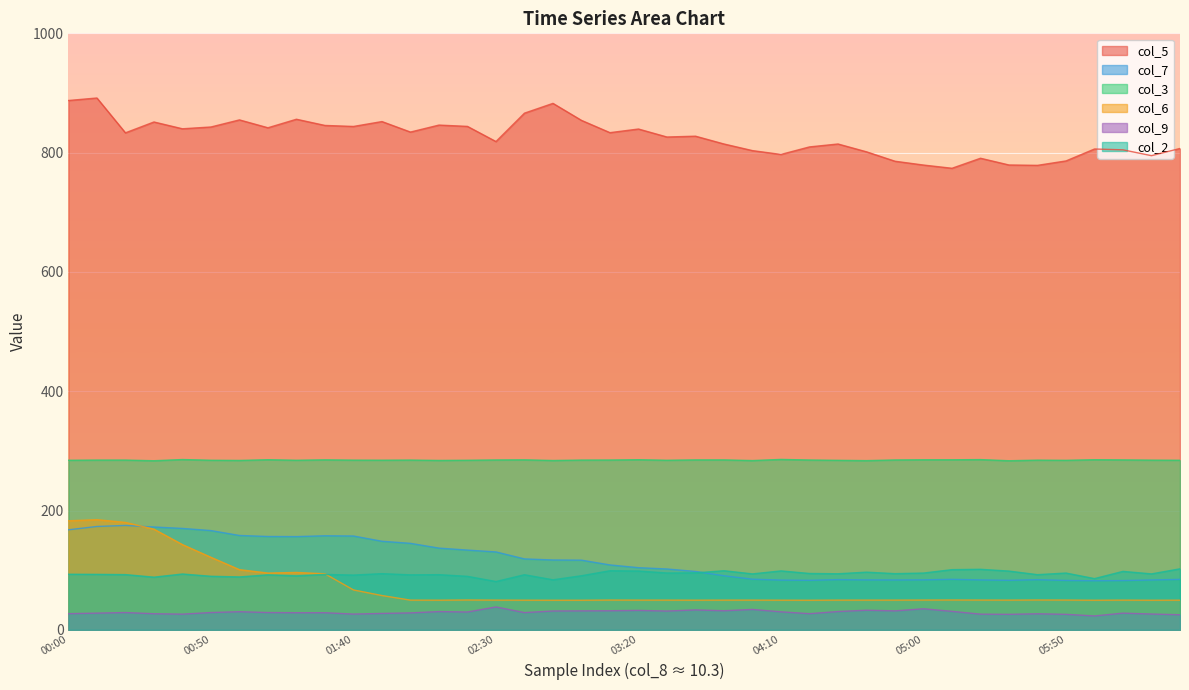

At 10.3, list the series in order from largest to smallest.

col_5, col_3, col_6, col_7, col_2, col_9